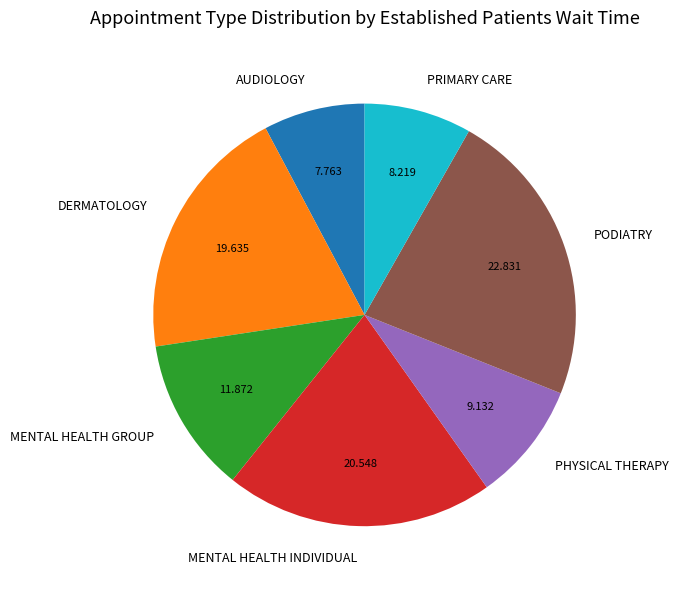

Do MENTAL HEALTH INDIVIDUAL and PODIATRY together represent more than half of the pie?

No